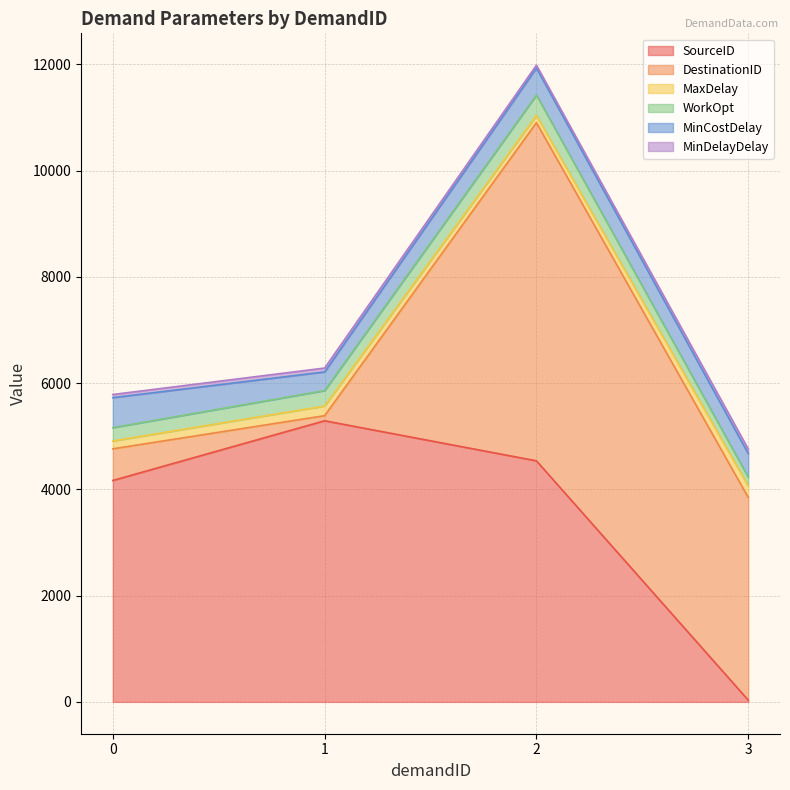

What is the sum of all MaxDelay values?

680.0